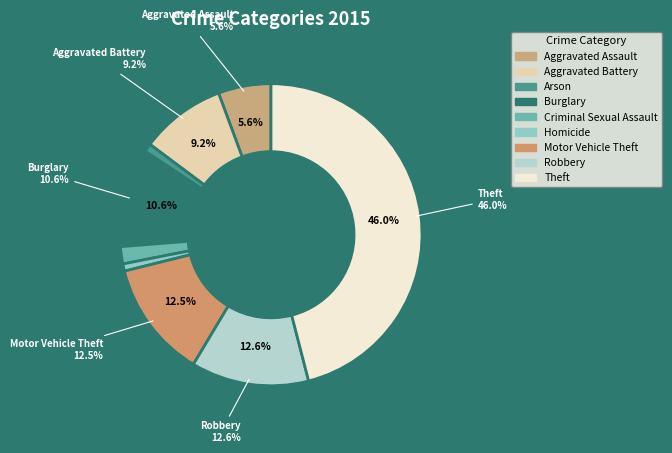

Which slice is the smallest?

Homicide